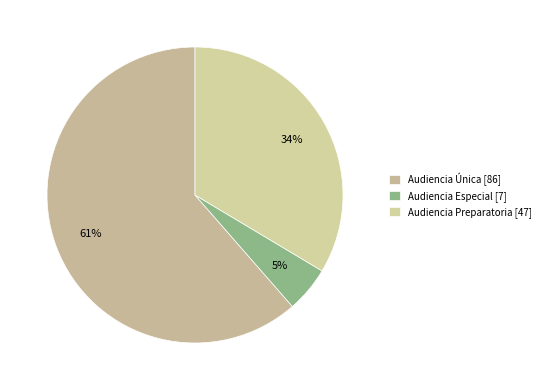

How many segments does this pie chart have?

3